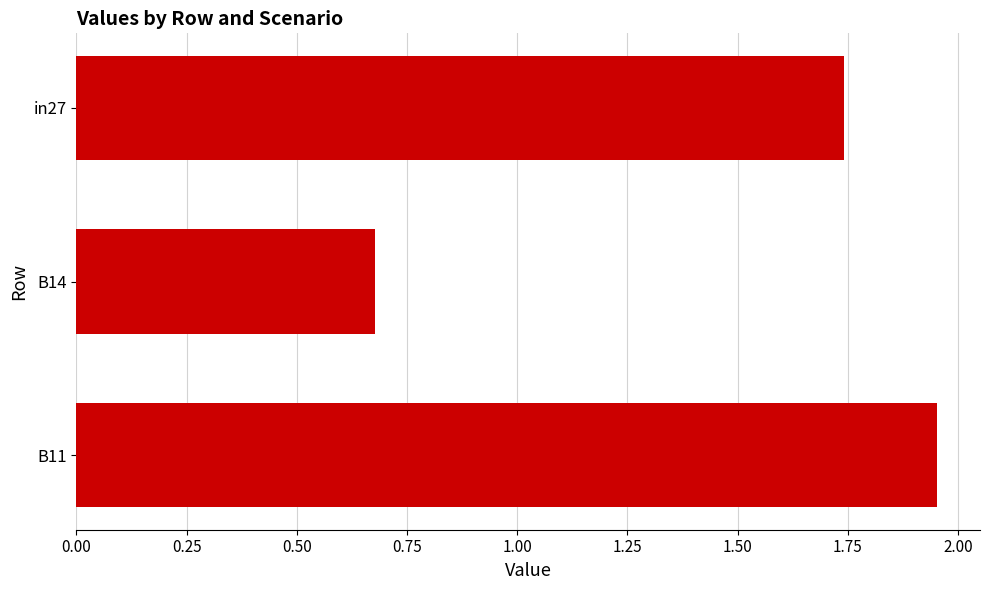

True or false: the data shows 0.2 at B14.

False